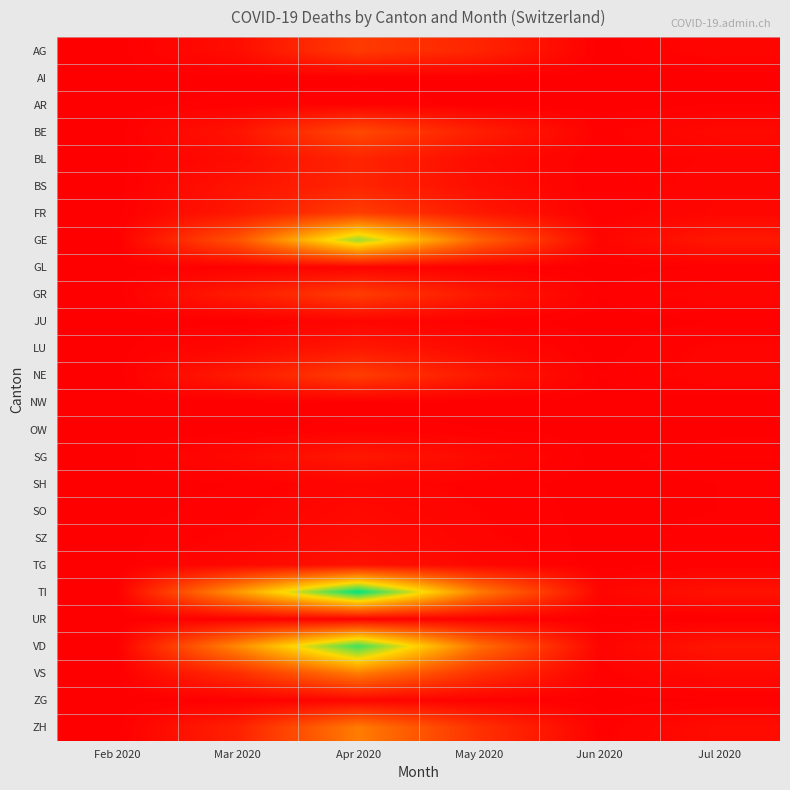

The ZG series shows -2 at Jun 2020. True or false?

False